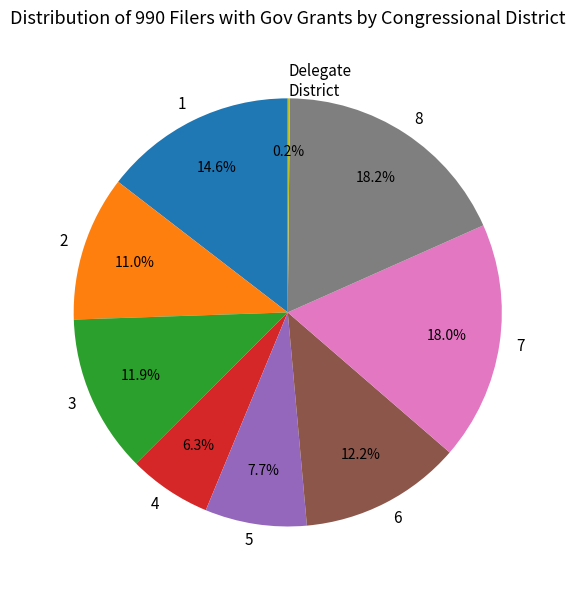

Is there any slice that represents more than half of the pie?

No